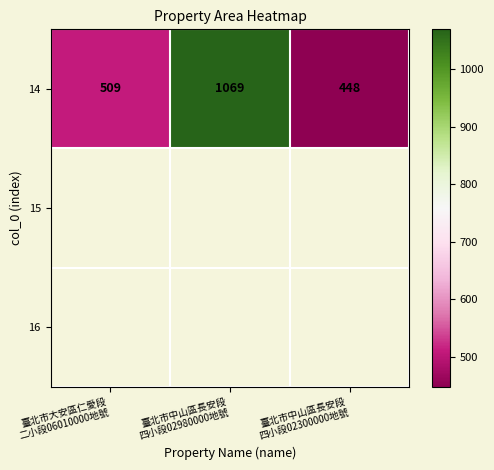

What is the highest value of the 14 series?

1069